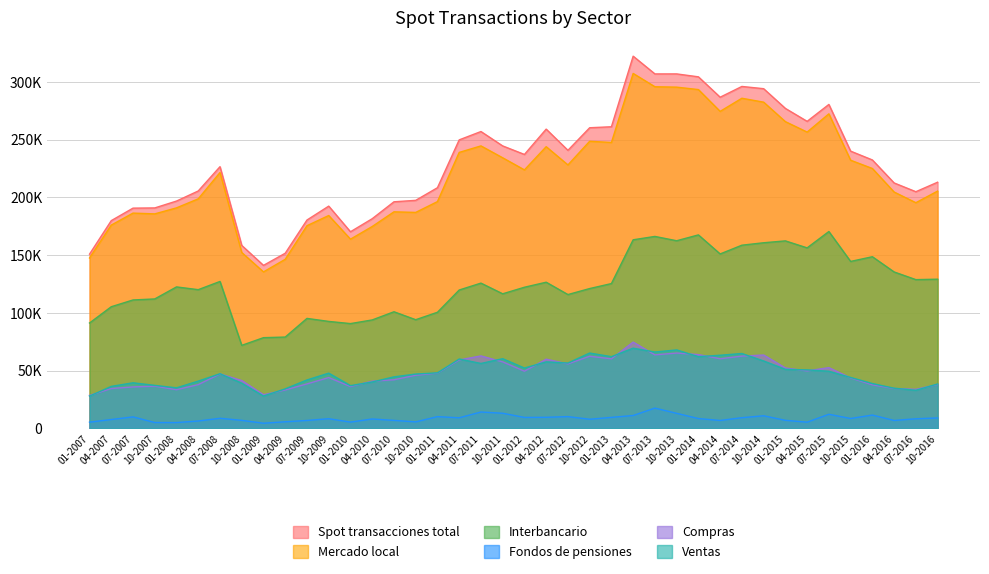

Is the value of Fondos de pensiones at 07-2008 greater than the value of Mercado local at 07-2016?

No